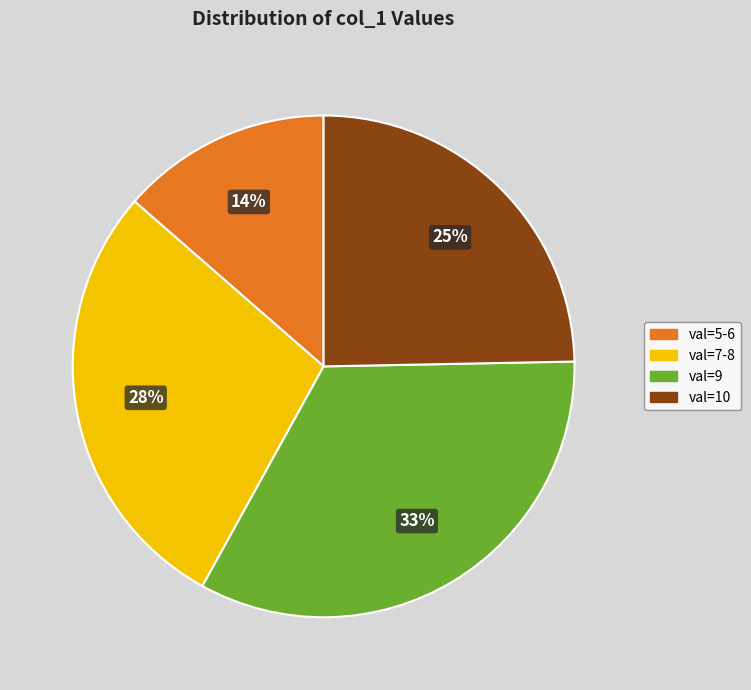

Count the number of slices in the pie.

4